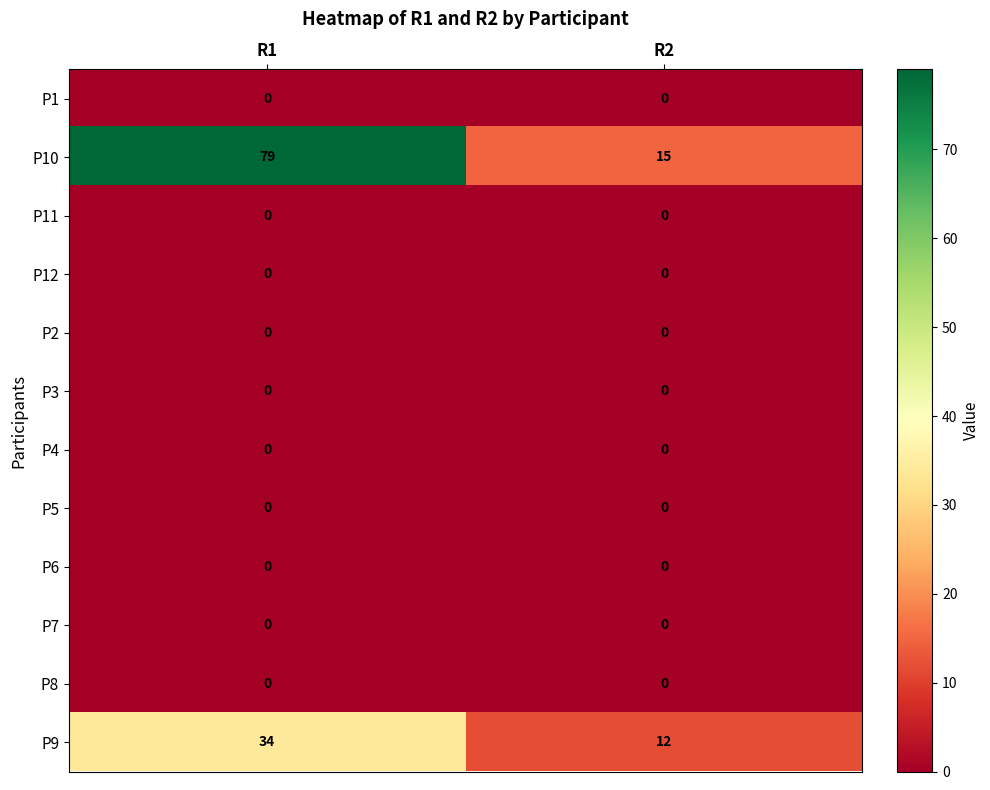

Which series has the widest spread of values?

P10